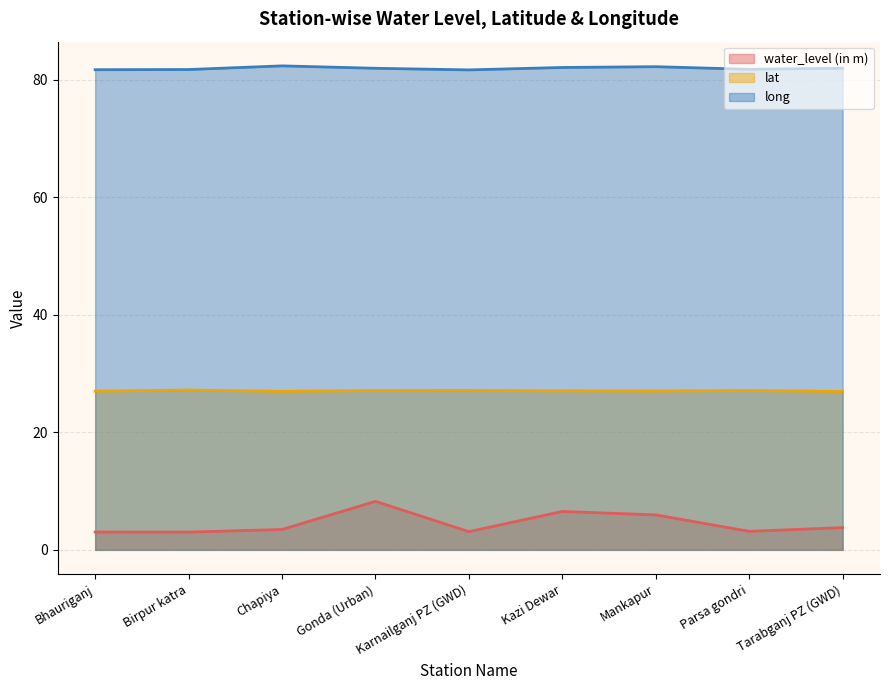

What are all the series names shown in the legend?

water_level (in m), lat, long